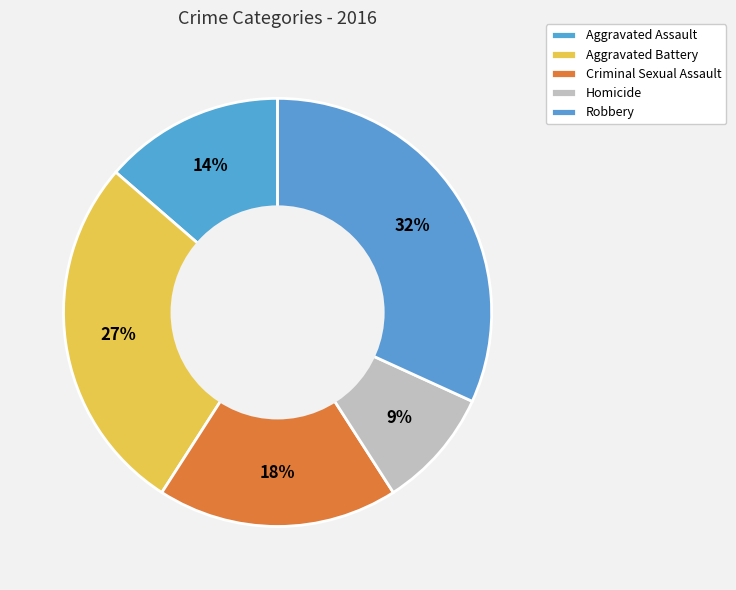

What percentage is the Aggravated Assault slice, to the nearest percent?

14%